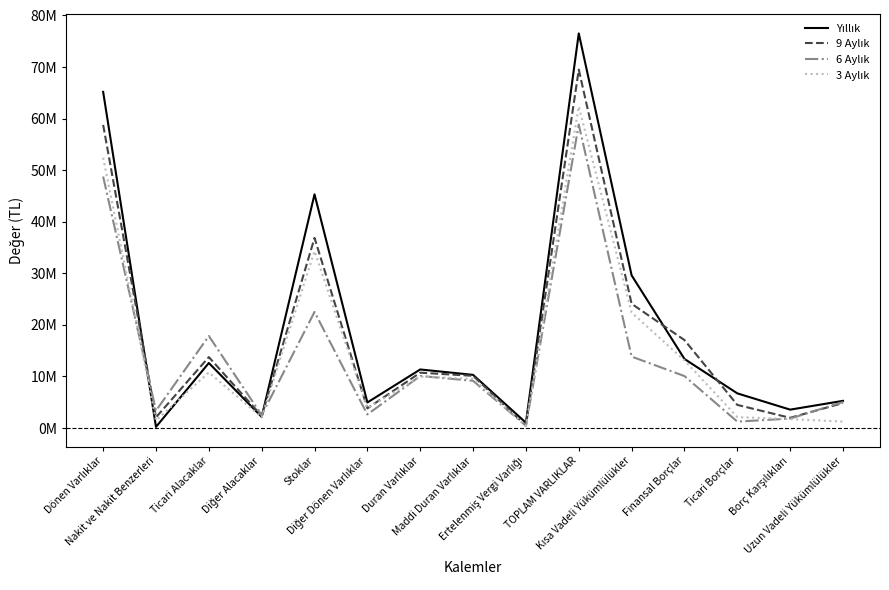

Which series changed the most between Dönen Varlıklar and Ertelenmiş Vergi Varlığı?

Yıllık